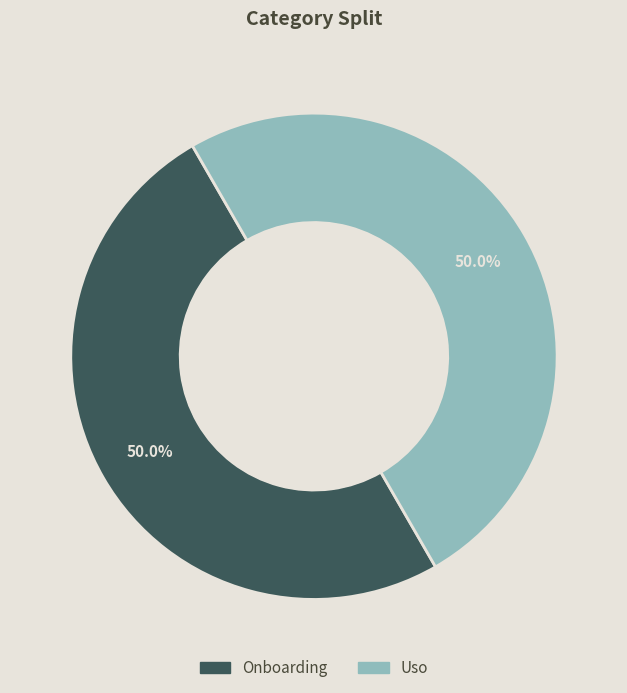

Count the number of slices in the pie.

2